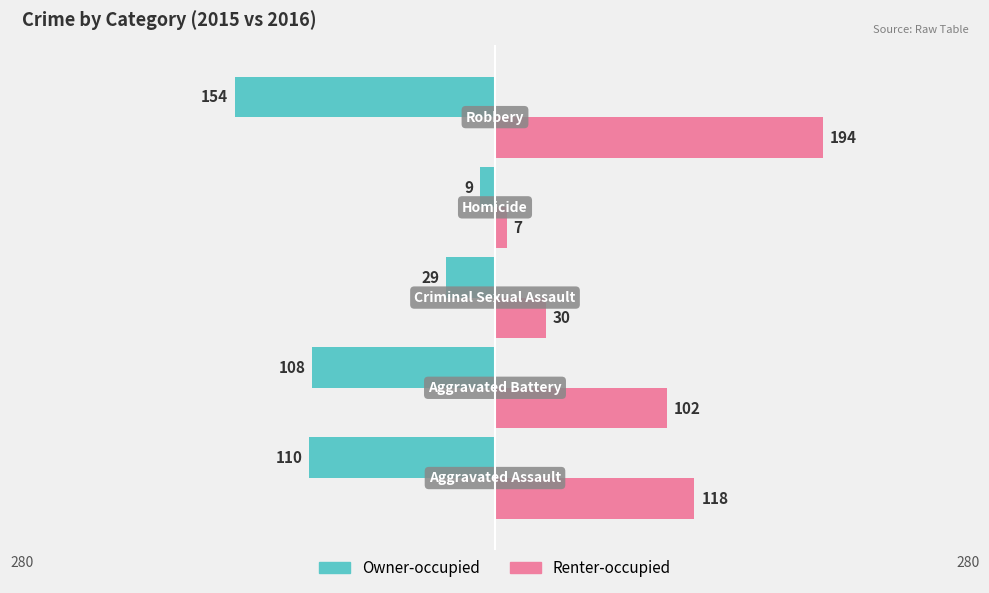

What are all the series names shown in the legend?

Owner-occupied, Renter-occupied